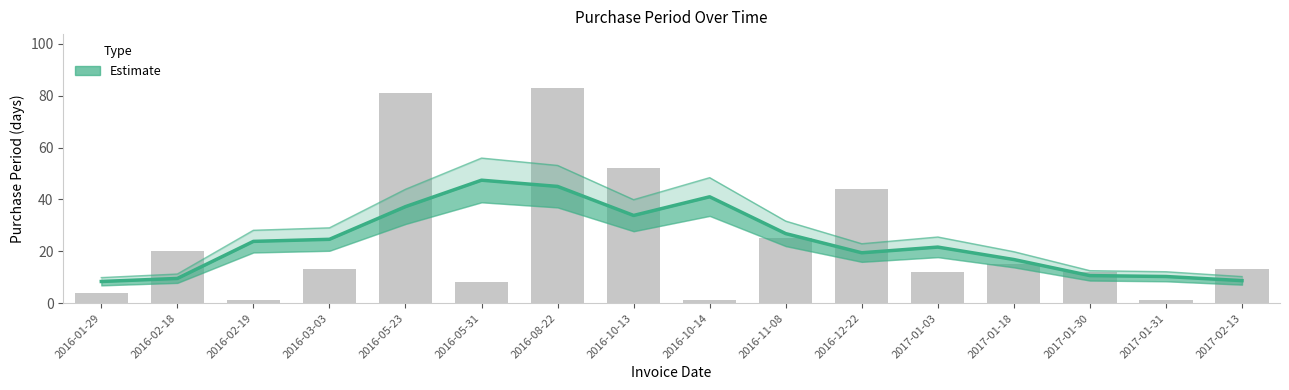

Between 2016-02-19 and 2016-02-18, which is larger?

2016-02-19